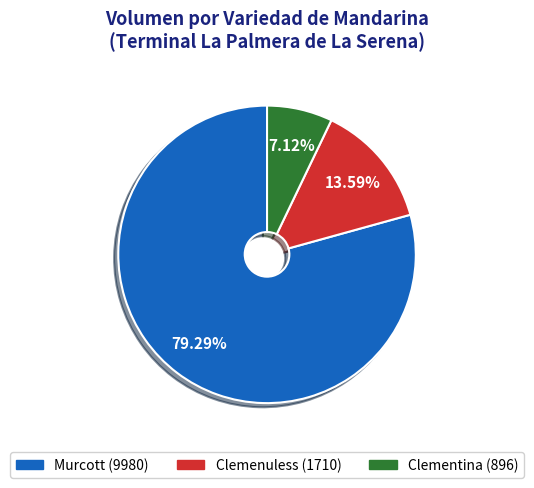

Which slice is the smallest?

Clementina